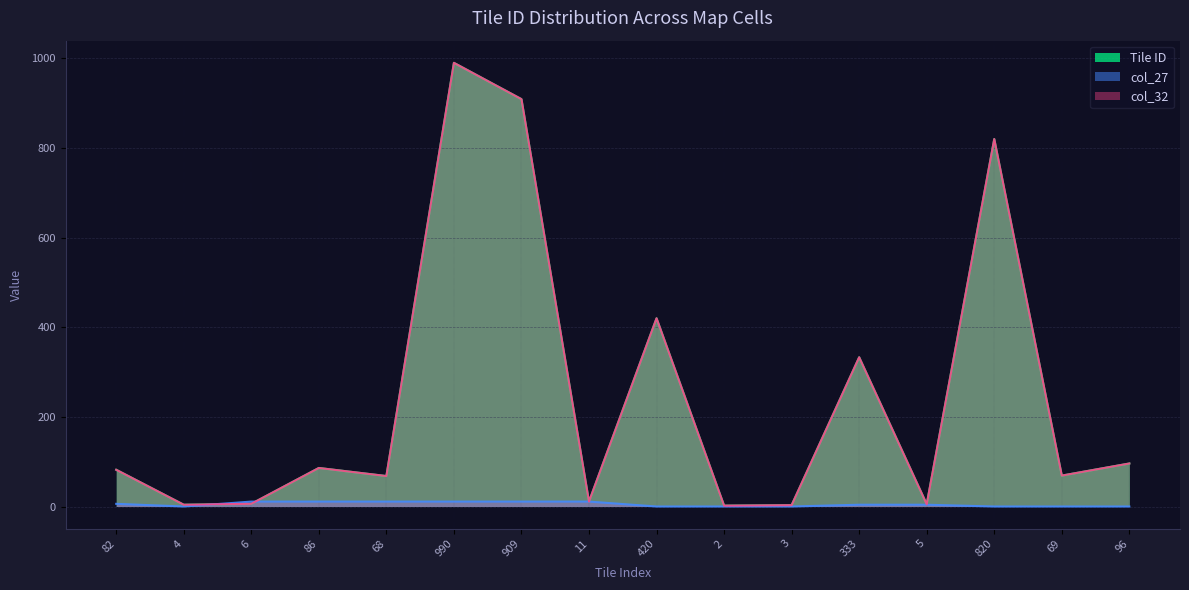

What is the difference between the second highest and second lowest values in the Tile ID series?

906